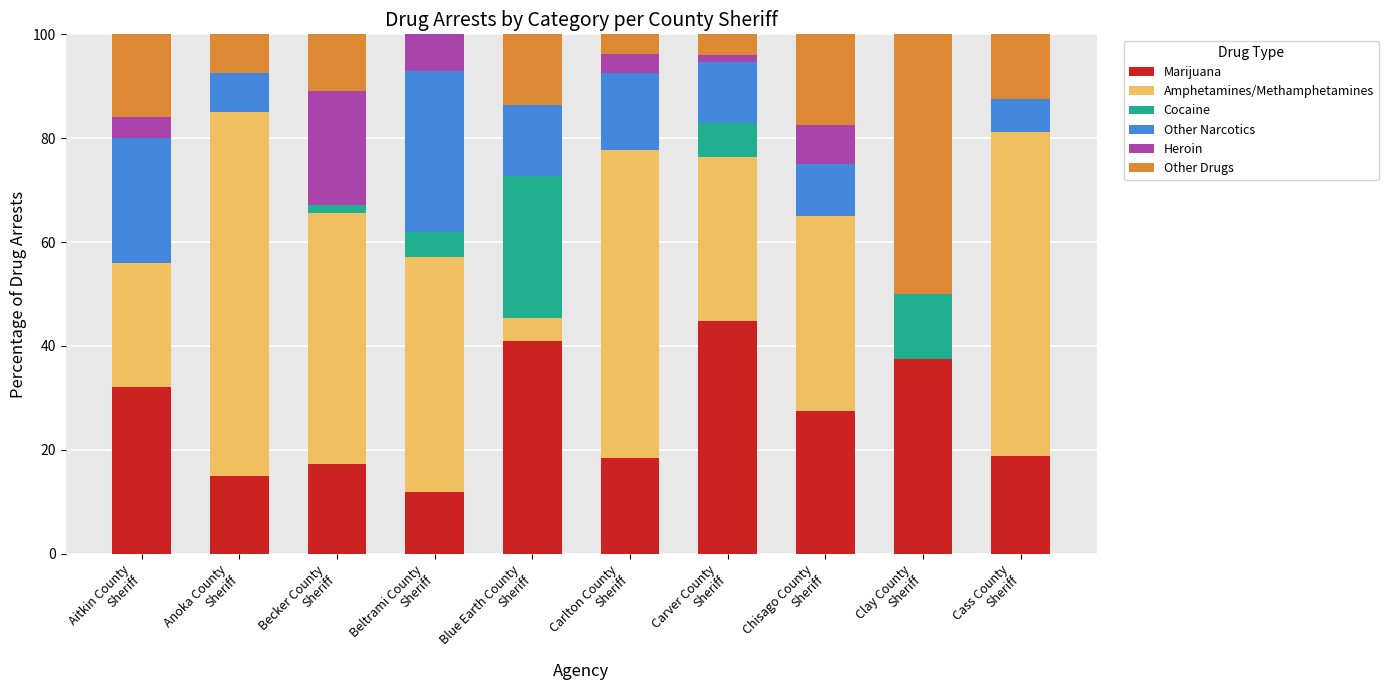

What is the highest value of the Marijuana series?

44.7